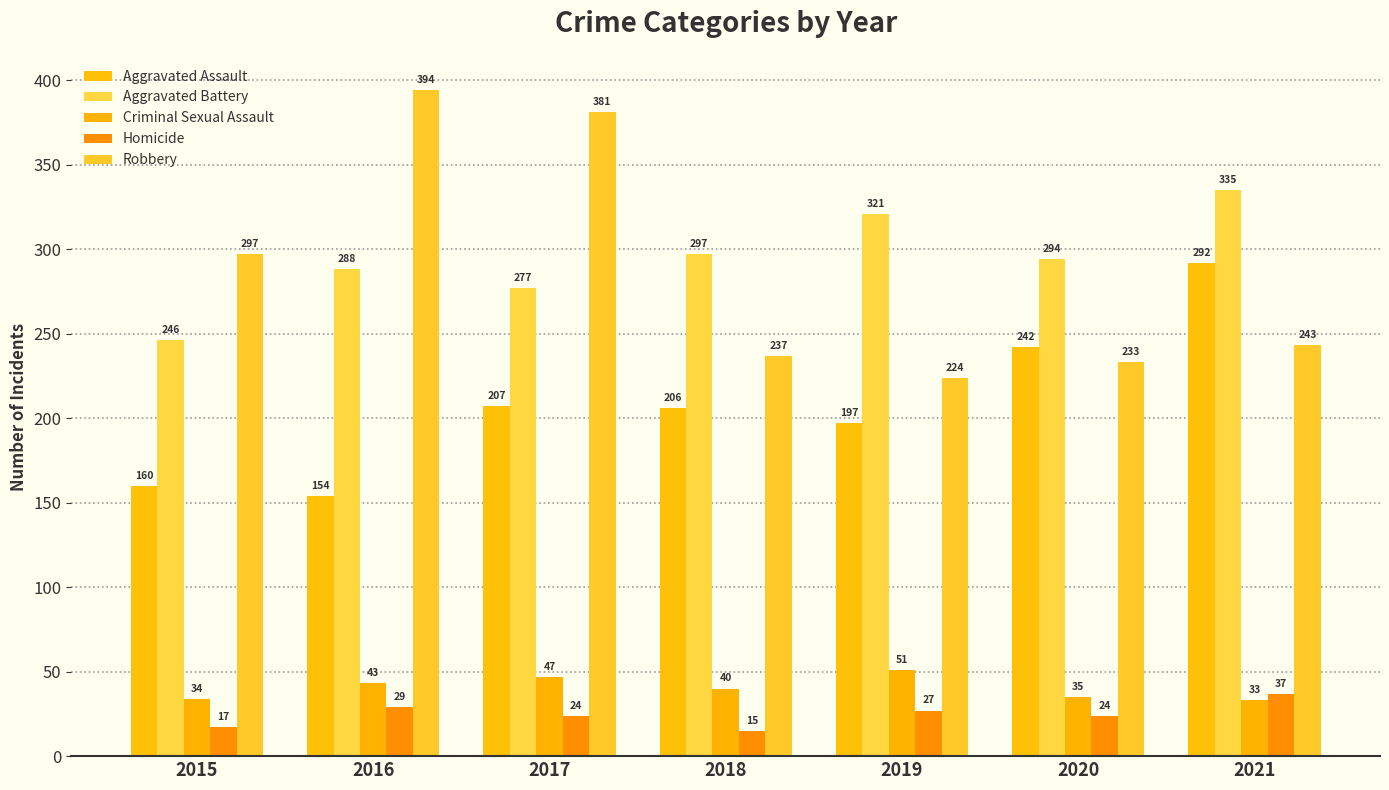

Reading right to left, list all the values displayed in this chart.

Aggravated Assault: 292	242	197	206	207	154	160
Aggravated Battery: 335	294	321	297	277	288	246
Criminal Sexual Assault: 33	35	51	40	47	43	34
Homicide: 37	24	27	15	24	29	17
Robbery: 243	233	224	237	381	394	297